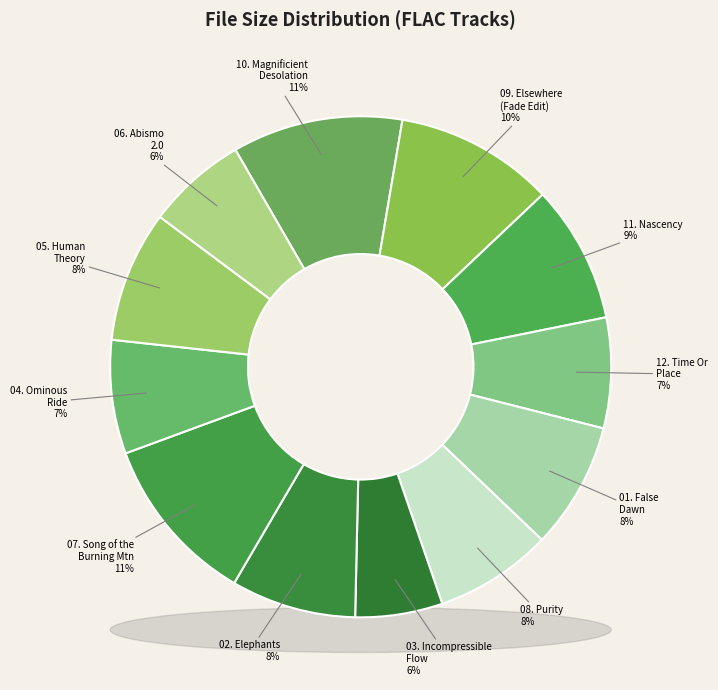

What is the change in value from 11. Nascency.flac to 01. False Dawn.flac?

-2.8